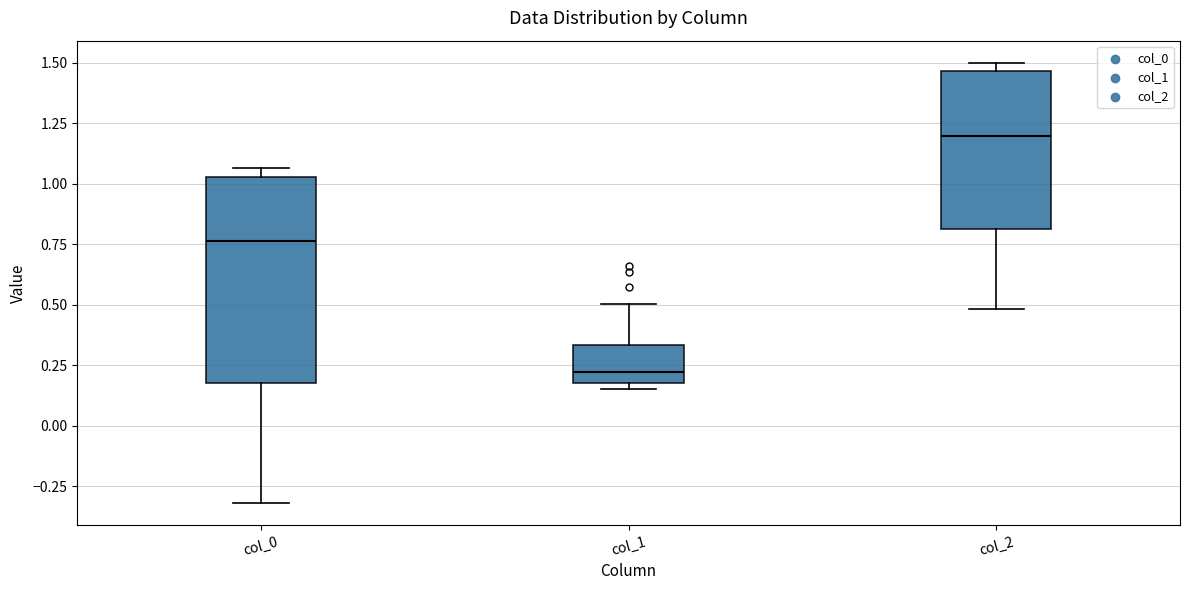

Which box is the tallest, from its lower edge to its upper edge?

col_0